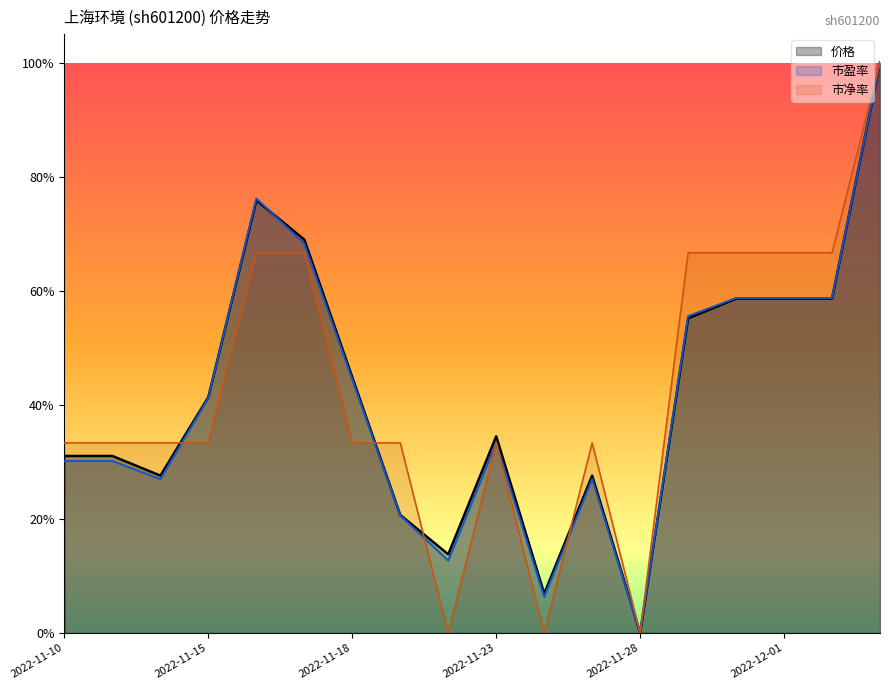

Which series ends up on top after the final intersection of 市盈率 and 价格?

价格